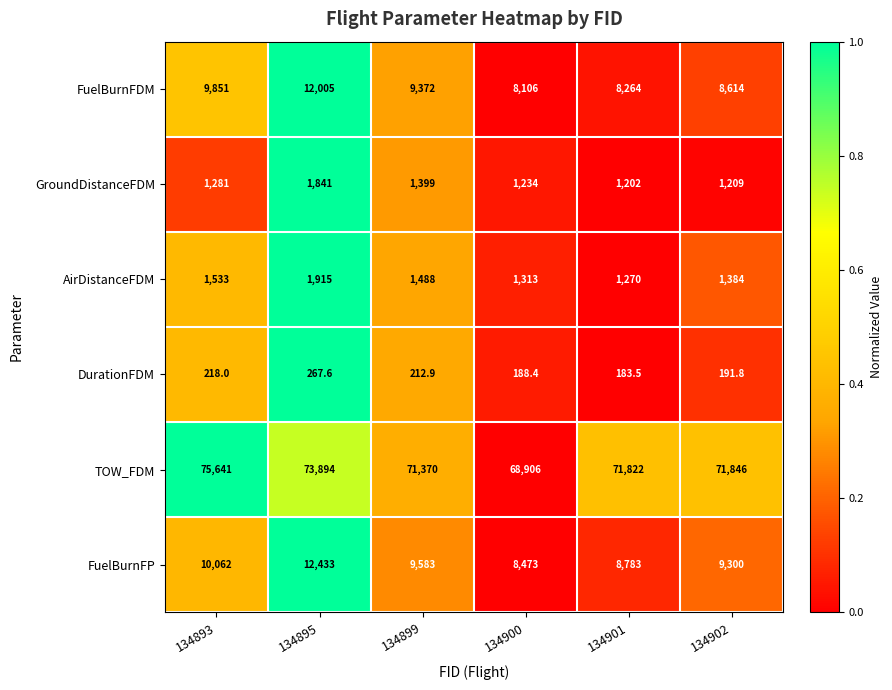

What is the sum of the FuelBurnFP values at 134893 and 134899?

19645.0